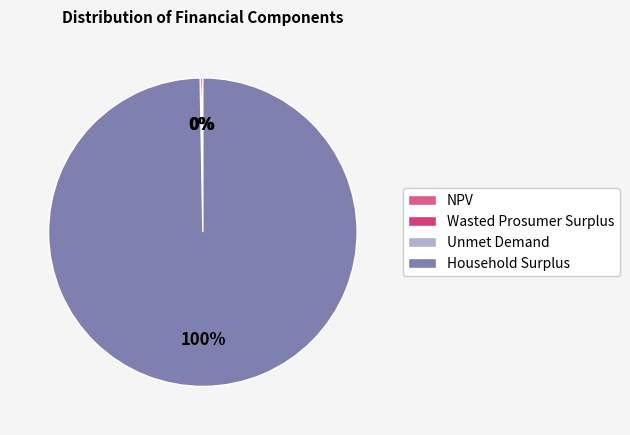

What percentage is NOT represented by Household Surplus?

0.3%